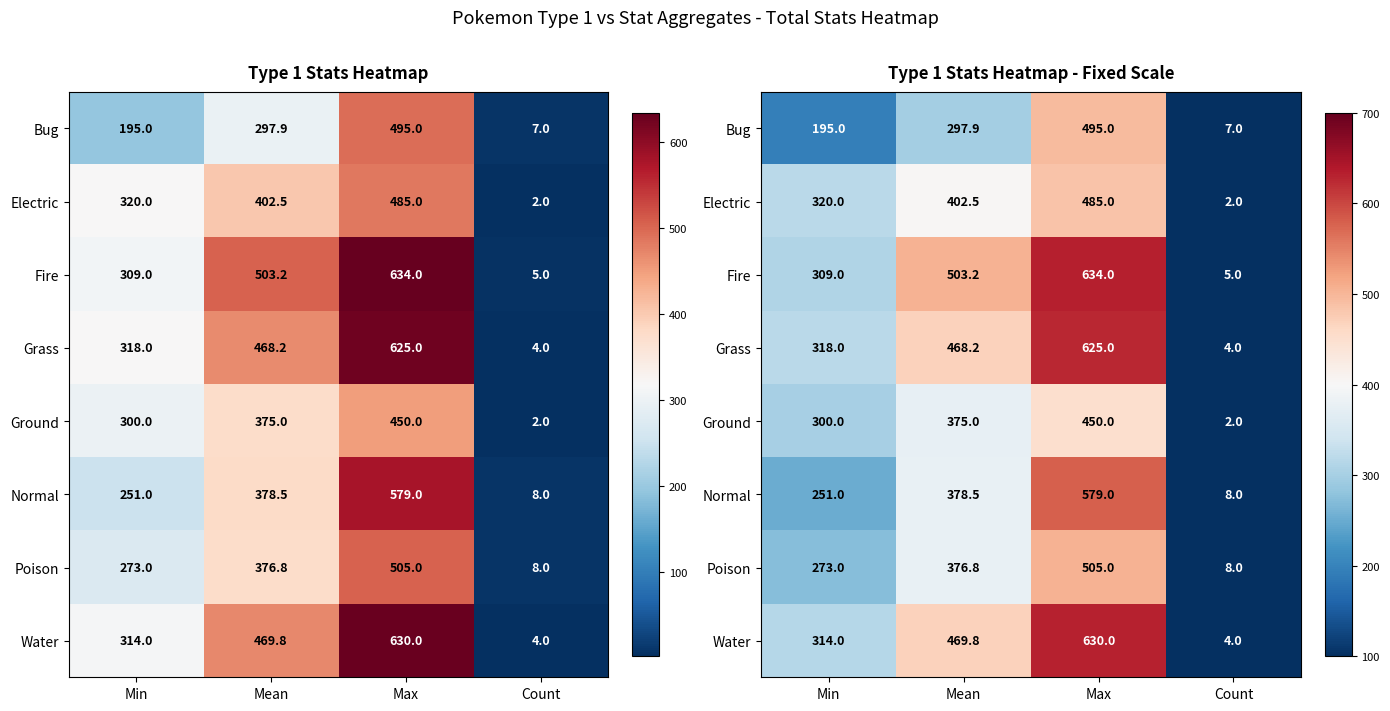

At which label does Normal reach its minimum?

Count